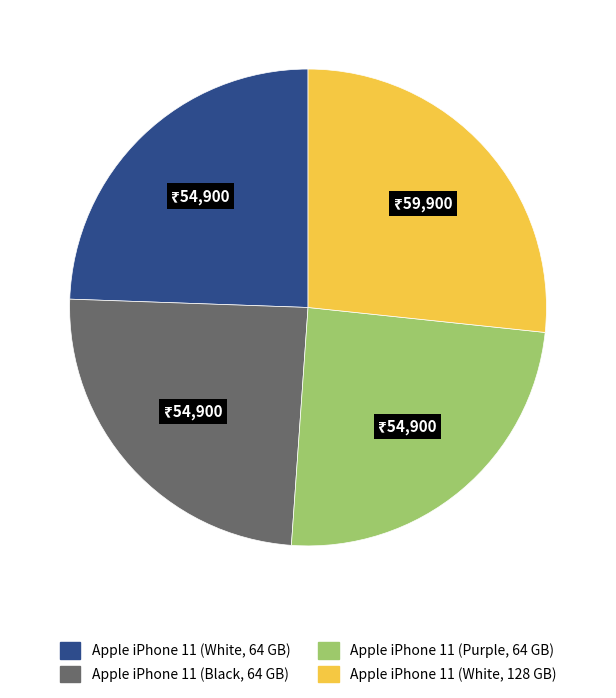

Which category has the biggest portion of the pie?

Apple iPhone 11 (White, 128 GB)